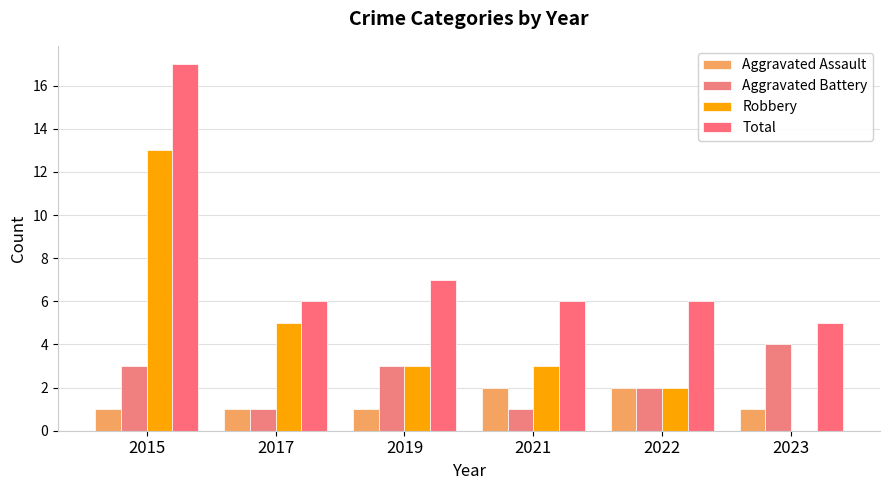

Is the value of Aggravated Assault at 2015 greater than the value of Robbery at 2021?

No